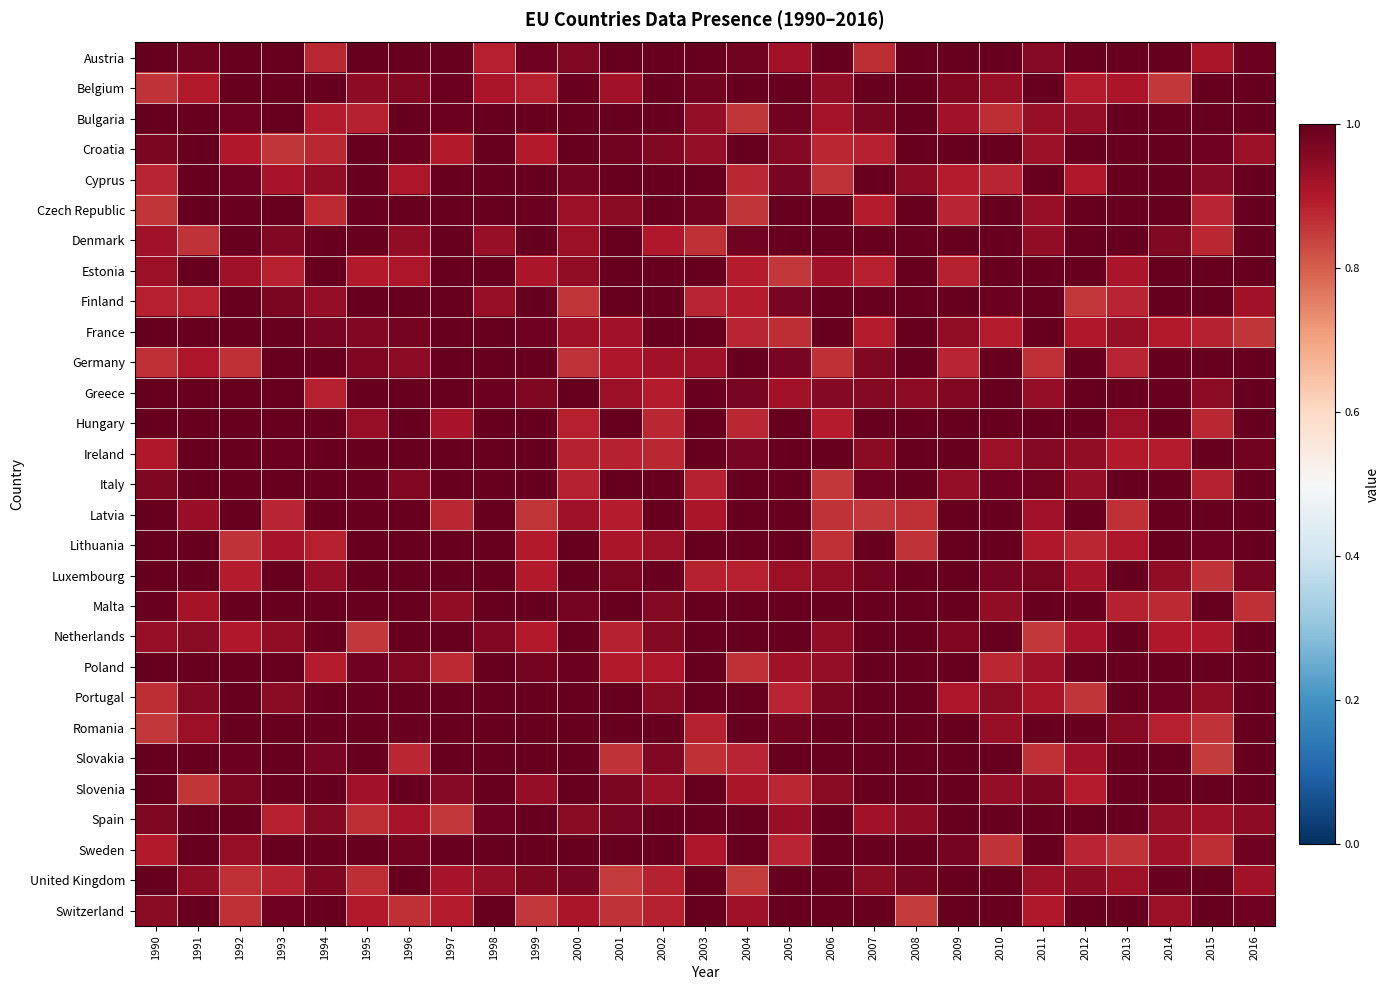

What is the minimum value shown in the chart?

0.9